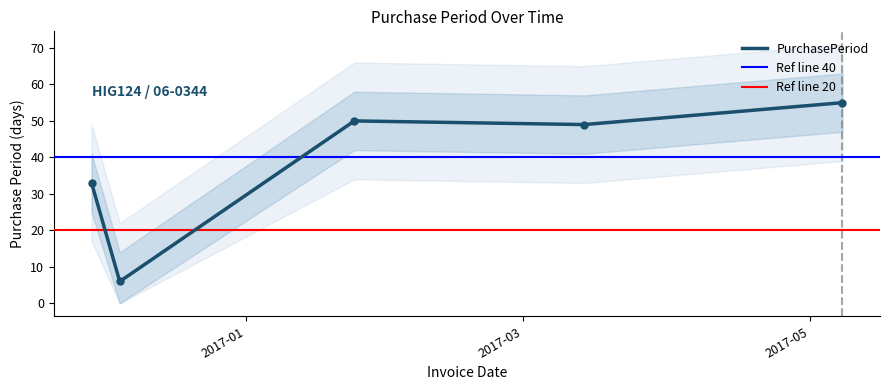

Does the chart have visible grid lines?

No